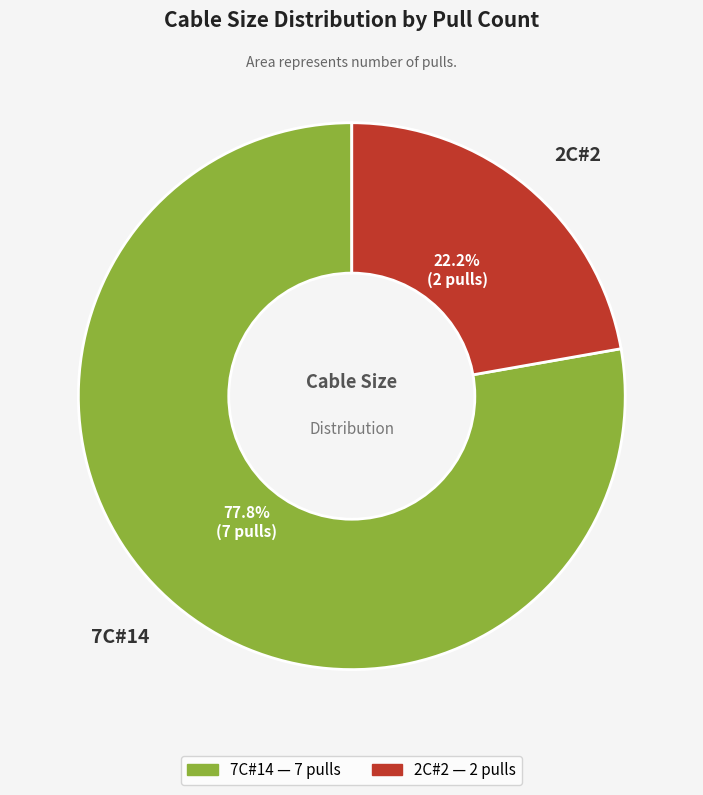

To the nearest percent, what is the difference between the 2C#2 and 7C#14 slice percentages?

56%